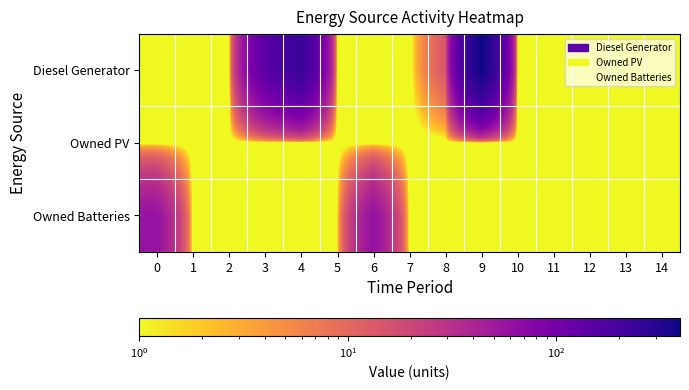

Rank the series at 0 from highest to lowest value.

Owned Batteries, Diesel Generator, Owned PV